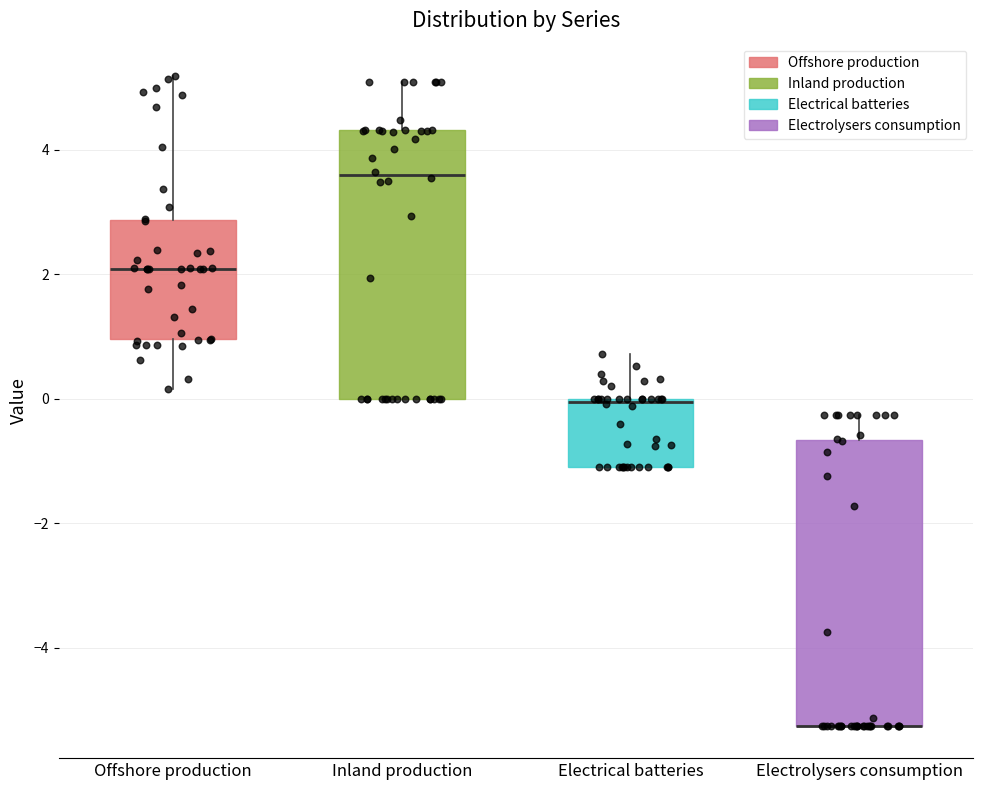

Comparing the boxes themselves (not the whiskers), which one is the tallest?

Electrolysers consumption